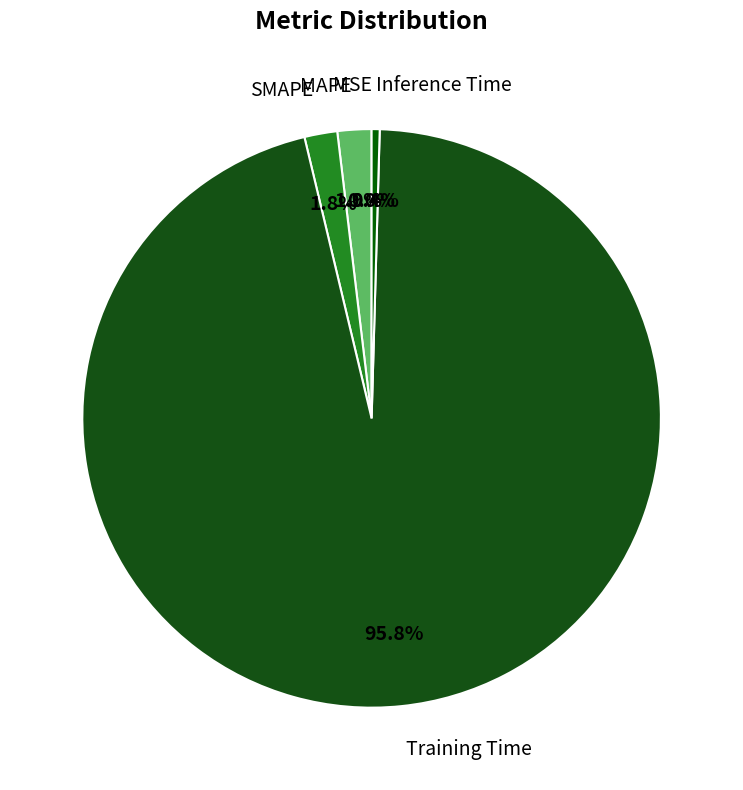

Between Training Time and MAPE, which is larger?

Training Time